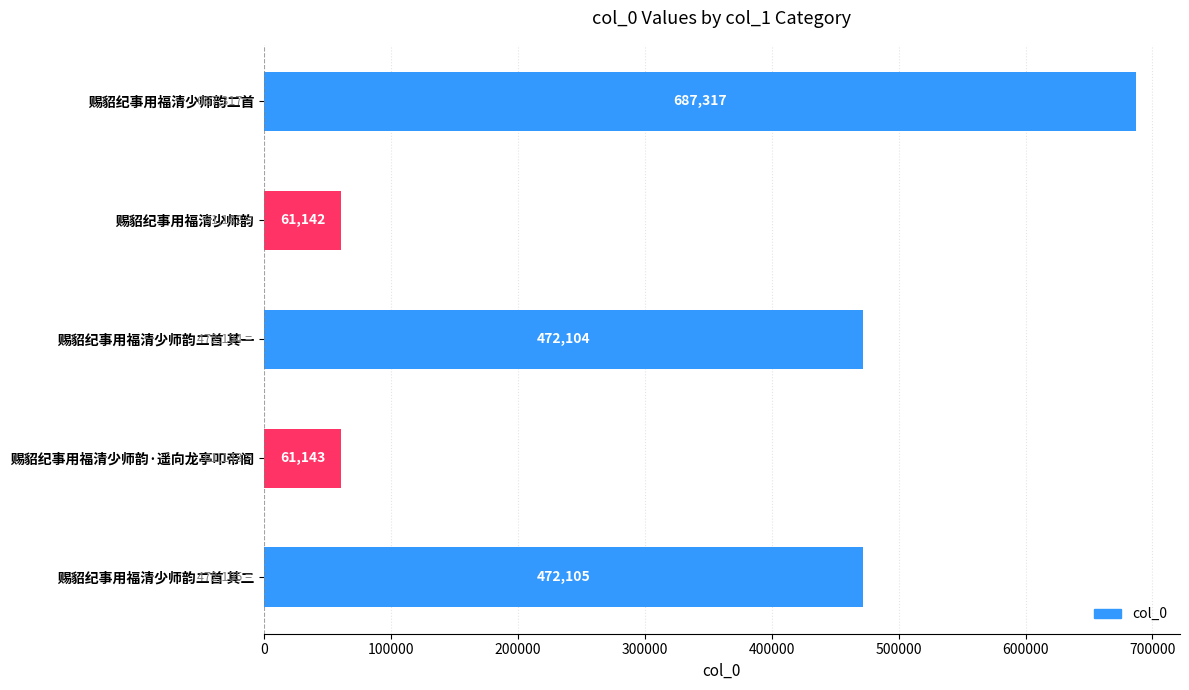

Reading top to bottom, list all the values displayed in this chart.

赐貂纪事用福清少师韵二首=687317	赐貂纪事用福清少师韵=61142	赐貂纪事用福清少师韵二首 其一=472104	赐貂纪事用福清少师韵·遥向龙亭叩帝阍=61143	赐貂纪事用福清少师韵二首 其二=472105